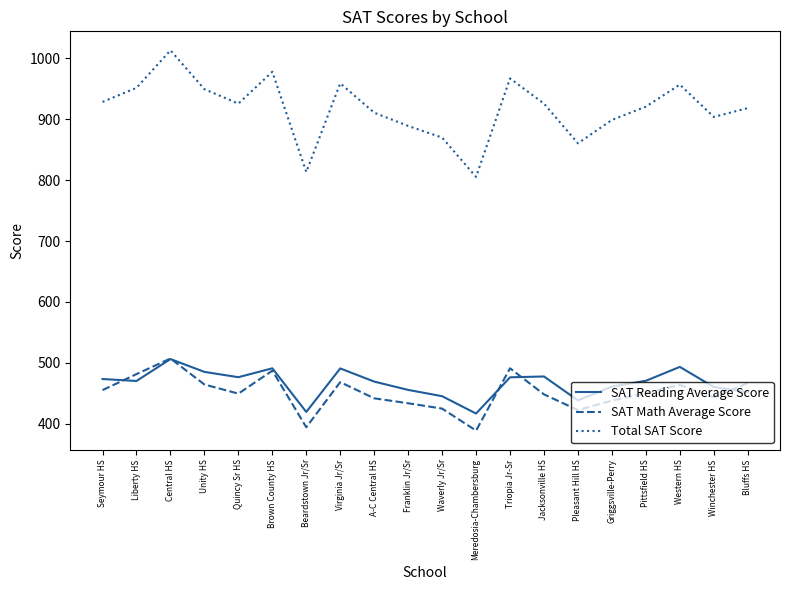

What is the average value of the SAT Math Average Score series?

451.0